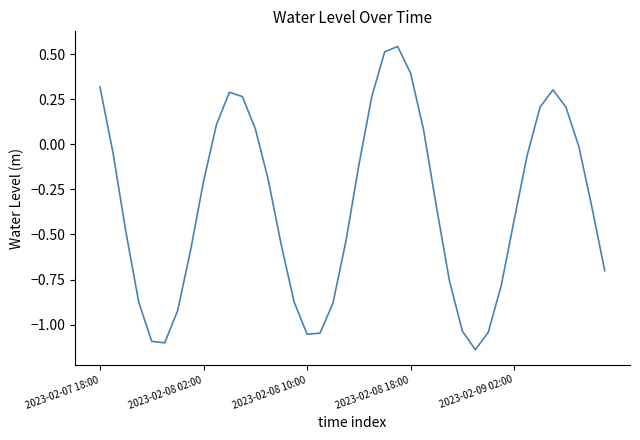

What is the difference between the maximum and minimum values?

1.7